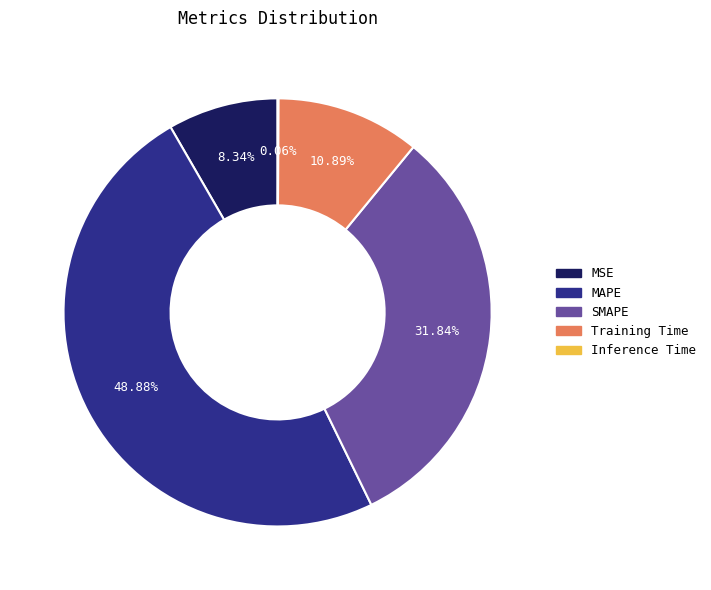

Between MAPE and MSE, which is larger?

MAPE